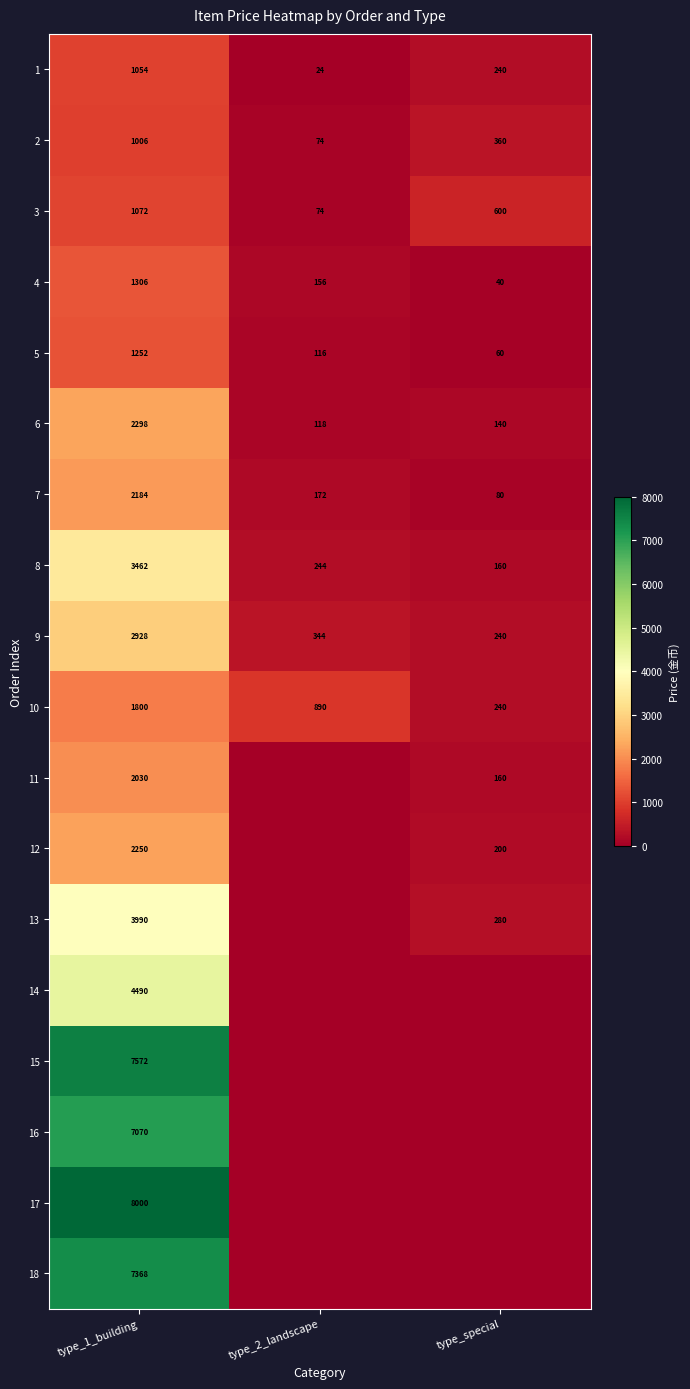

Rank the categories by 5 value from highest to lowest.

type_1_building, type_2_landscape, type_special